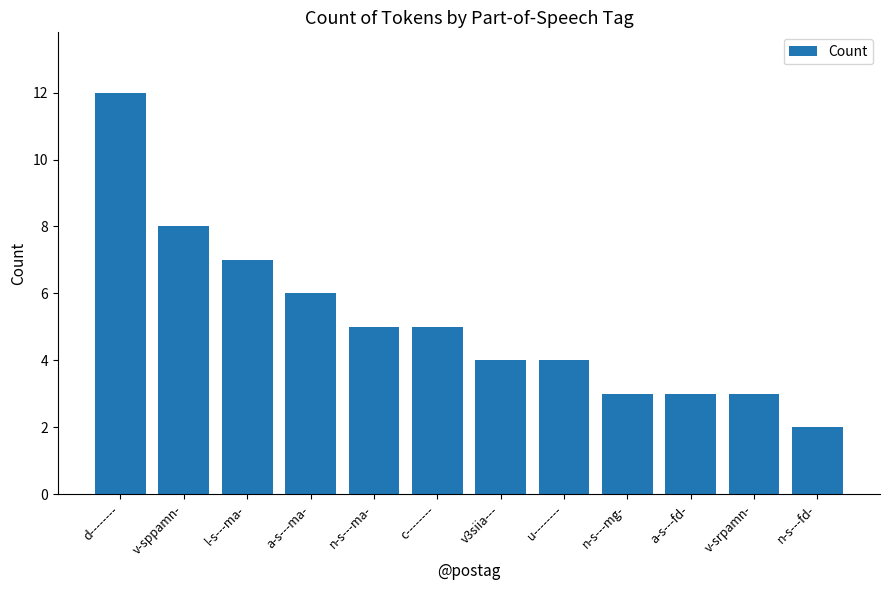

What position from the left is v-srpamn-?

11